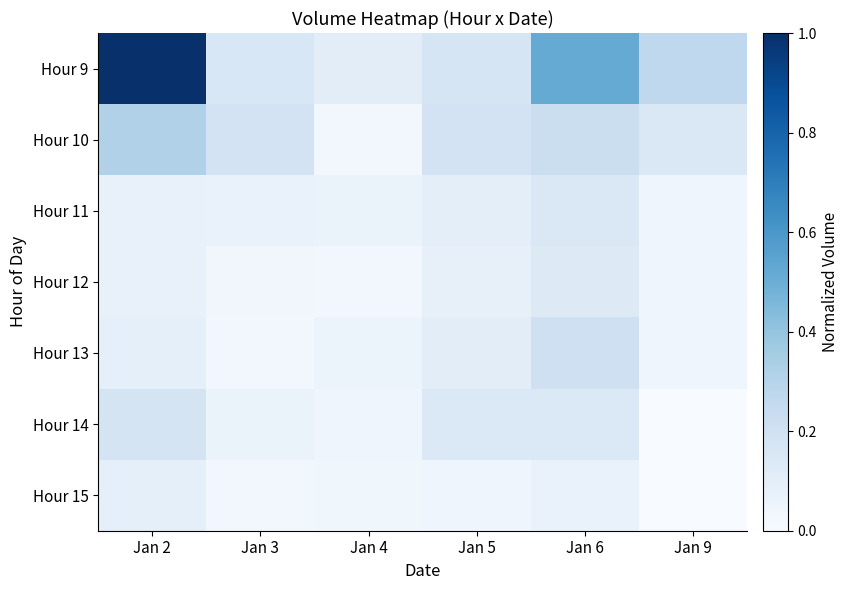

Reading left to right, list all the values displayed in this chart.

Hour 9: Jan 2=1.0	Jan 3=0.2	Jan 4=0.1	Jan 5=0.2	Jan 6=0.5	Jan 9=0.3
Hour 10: Jan 2=0.3	Jan 3=0.2	Jan 4=0.0	Jan 5=0.2	Jan 6=0.2	Jan 9=0.1
Hour 11: Jan 2=0.1	Jan 3=0.1	Jan 4=0.1	Jan 5=0.1	Jan 6=0.1	Jan 9=0.0
Hour 12: Jan 2=0.1	Jan 3=0.0	Jan 4=0.0	Jan 5=0.1	Jan 6=0.1	Jan 9=0.0
Hour 13: Jan 2=0.1	Jan 3=0.0	Jan 4=0.1	Jan 5=0.1	Jan 6=0.2	Jan 9=0.0
Hour 14: Jan 2=0.2	Jan 3=0.1	Jan 4=0.0	Jan 5=0.1	Jan 6=0.1	Jan 9=0.0
Hour 15: Jan 2=0.1	Jan 3=0.0	Jan 4=0.0	Jan 5=0.0	Jan 6=0.1	Jan 9=0.0